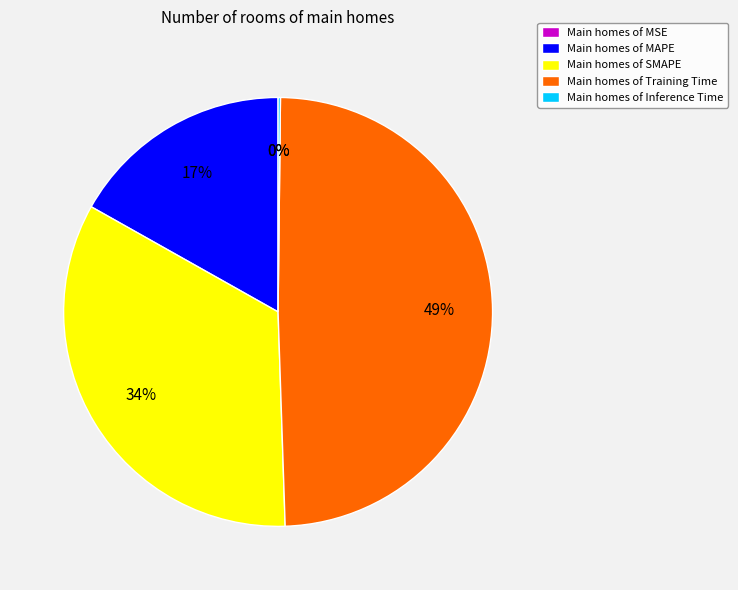

Is it true that Main homes of MAPE is 3% of the pie?

False